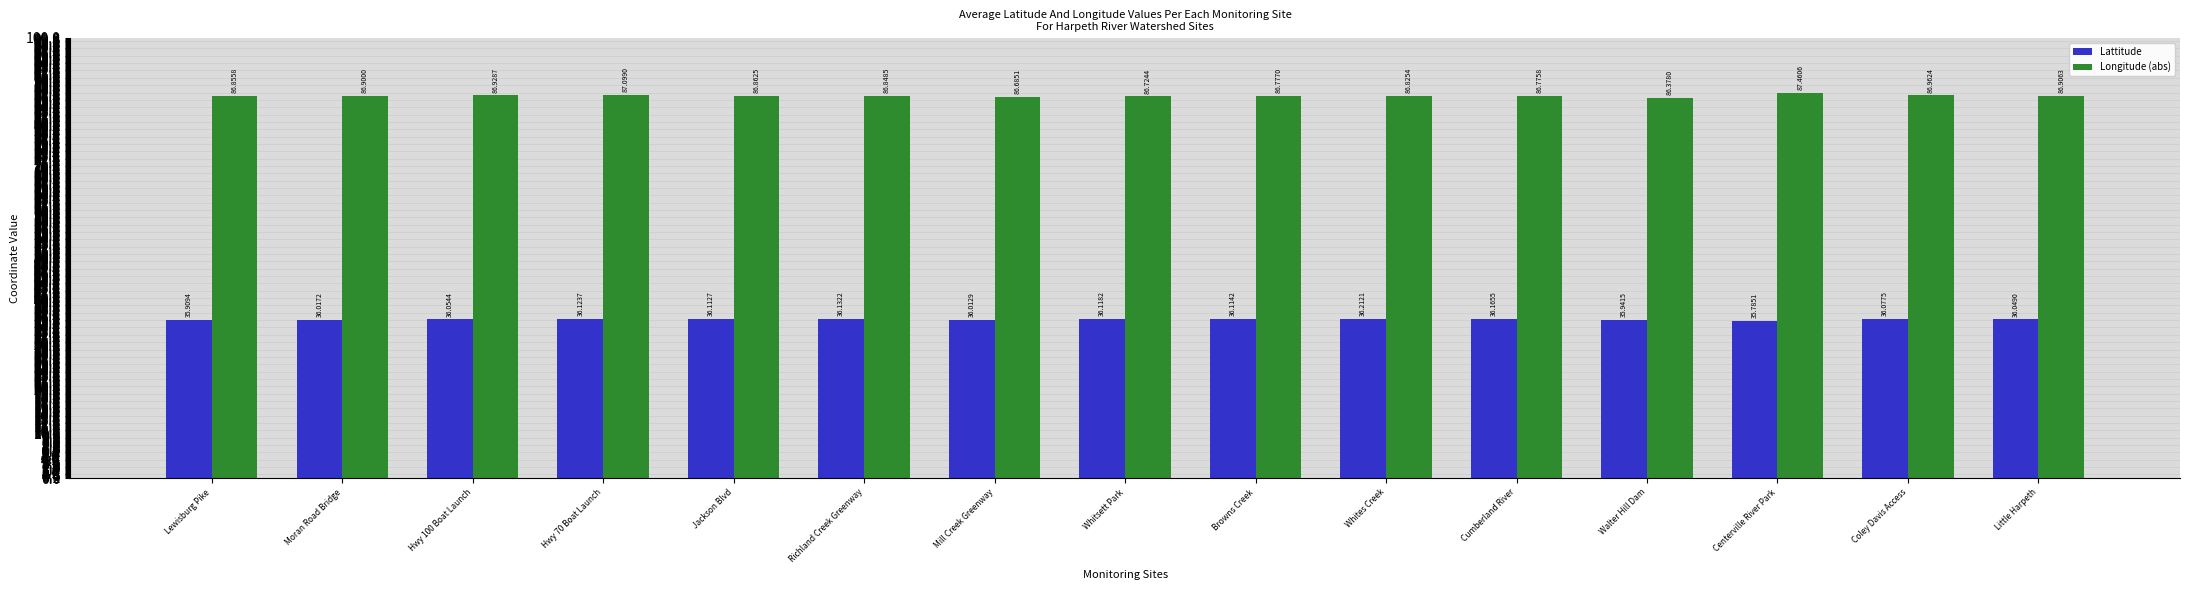

Reading left to right, what are all the values shown in this chart?

Lattitude: Lewisburg Pike=35.9	Moran Road Bridge=36.0	Hwy 100 Boat Launch=36.1	Hwy 70 Boat Launch=36.1	Jackson Blvd=36.1	Richland Creek Greenway=36.1	Mill Creek Greenway=36.0	Whitsett Park=36.1	Browns Creek=36.1	Whites Creek=36.2	Cumberland River=36.2	Walter Hill Dam=35.9	Centerville River Park=35.8	Coley Davis Access=36.1	Little Harpeth=36.0
Longitude (abs): Lewisburg Pike=86.9	Moran Road Bridge=86.9	Hwy 100 Boat Launch=86.9	Hwy 70 Boat Launch=87.1	Jackson Blvd=86.9	Richland Creek Greenway=86.8	Mill Creek Greenway=86.7	Whitsett Park=86.7	Browns Creek=86.8	Whites Creek=86.8	Cumberland River=86.8	Walter Hill Dam=86.4	Centerville River Park=87.5	Coley Davis Access=87.0	Little Harpeth=86.9